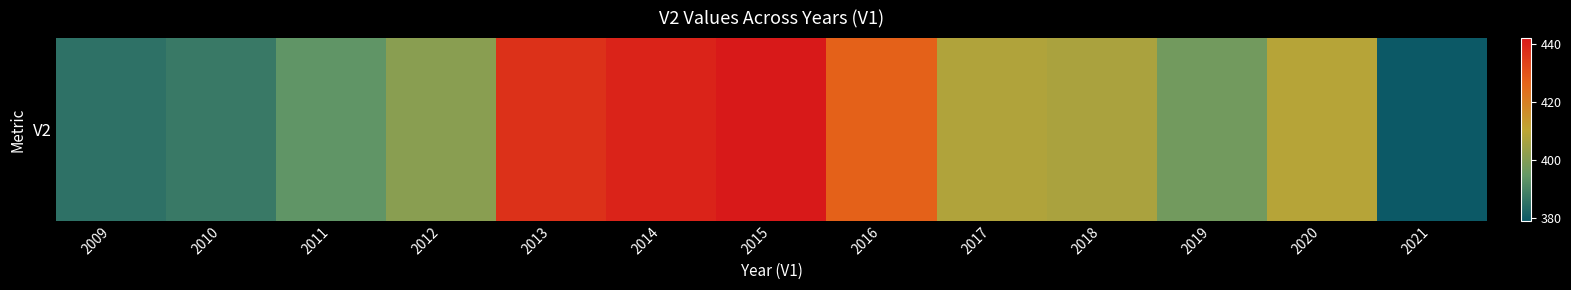

What is the greatest value displayed?

442